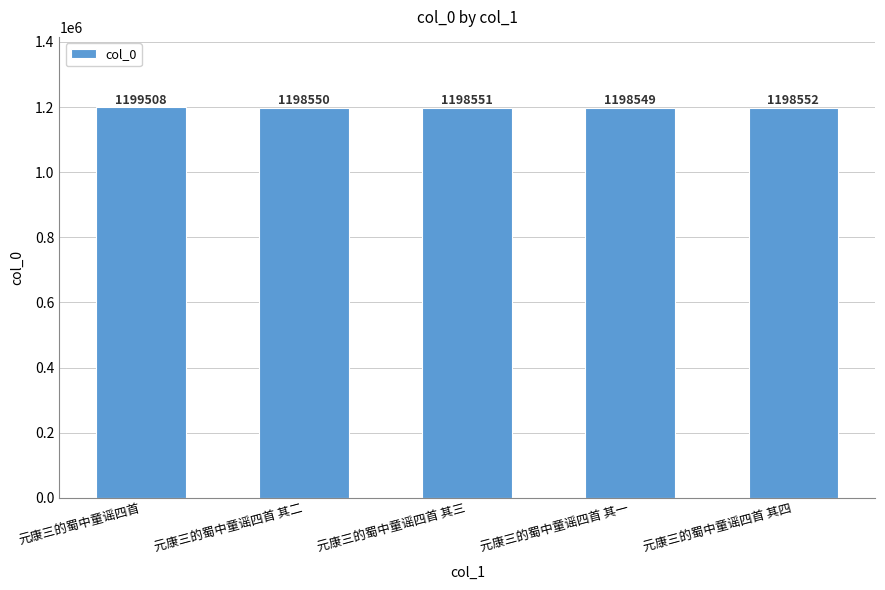

How many categories are shown in the chart?

5